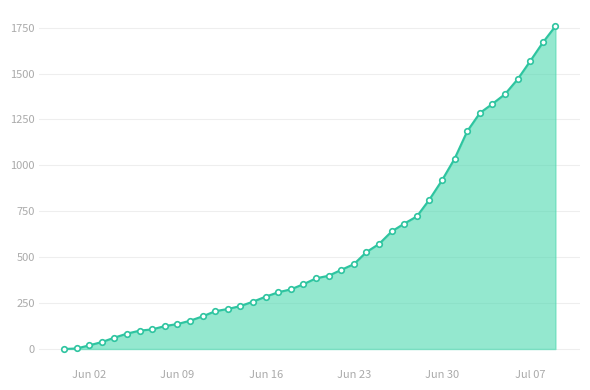

What is the maximum value shown in the chart?

1758